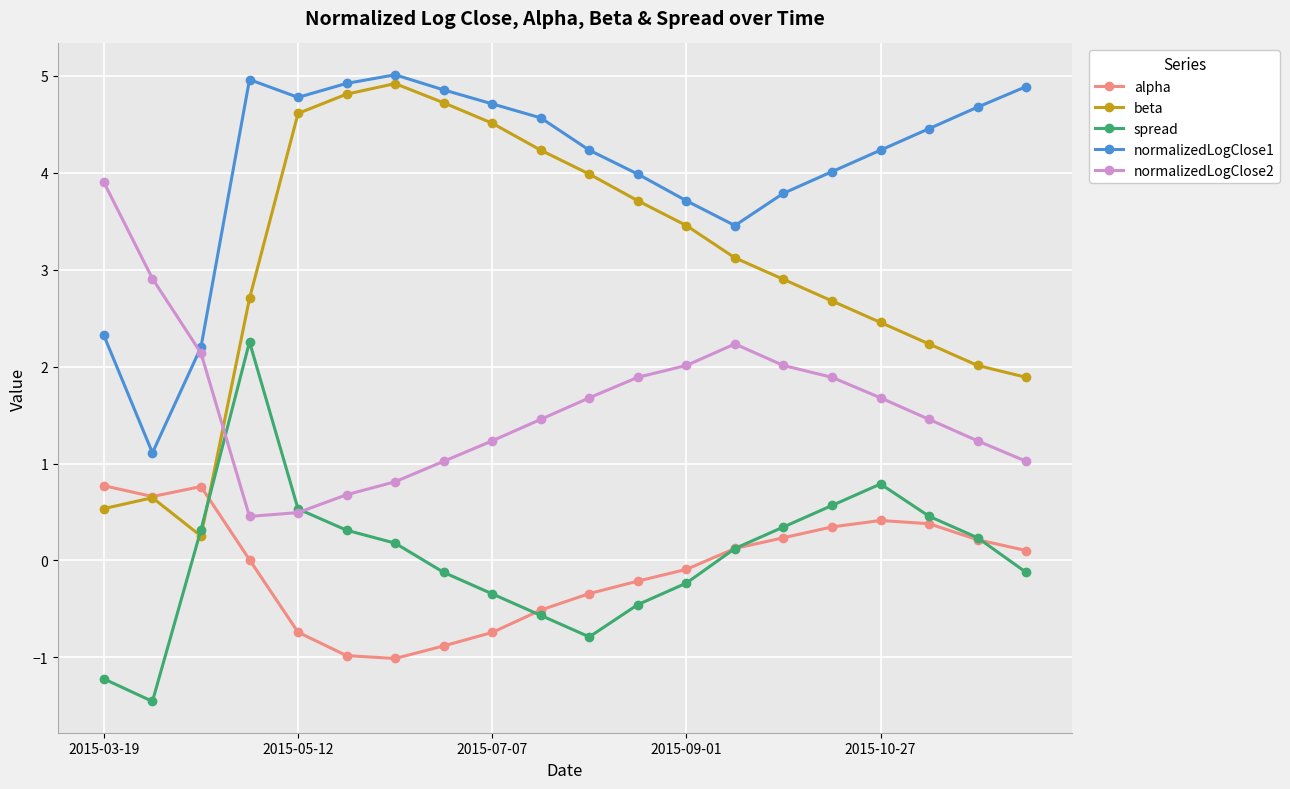

What is the value of the spread point at the 19th from the left?

0.2